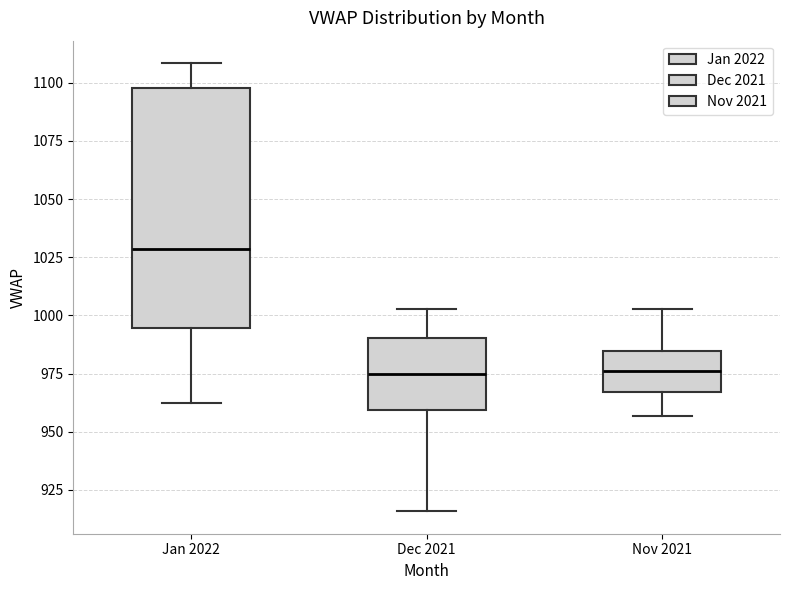

Reading left to right, transcribe this box plot: for each box, give where its median line is, the range the box spans, and where its two whiskers end, as read against the y-axis. The values are not printed on the chart, so give them approximately, as read against the axis.

Jan 2022: median 1030, box 995 to 1100, whiskers 960 to 1110
Dec 2021: median 975, box 960 to 990, whiskers 915 to 1005
Nov 2021: median 975, box 965 to 985, whiskers 955 to 1005